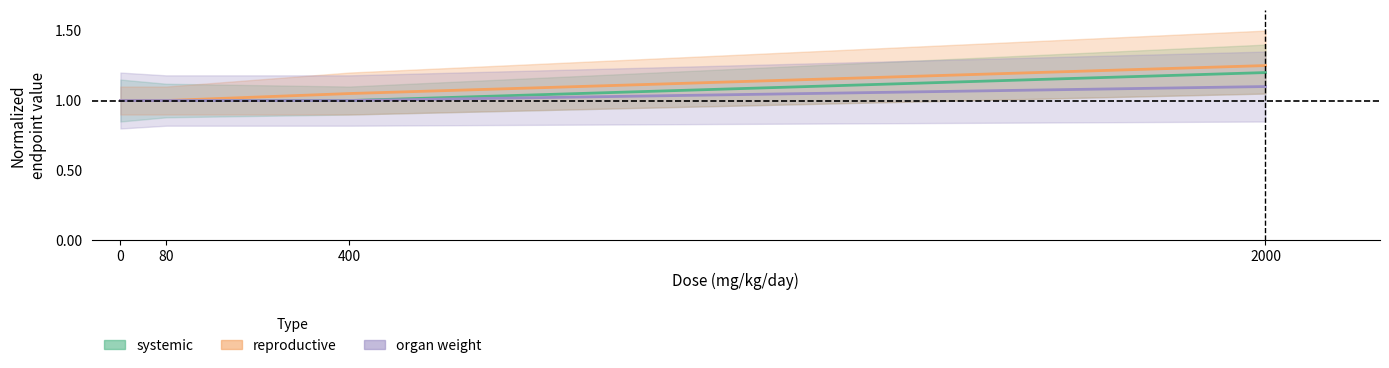

The organ weight series shows 1.0 at 0. True or false?

True